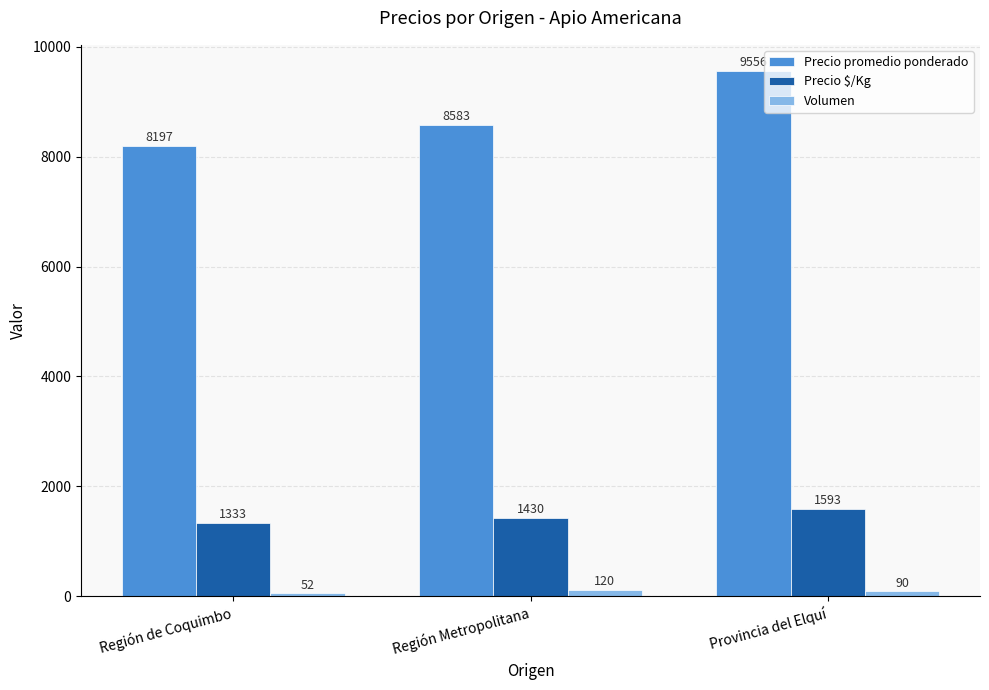

At which category is the sum across all series the highest?

Provincia del Elquí